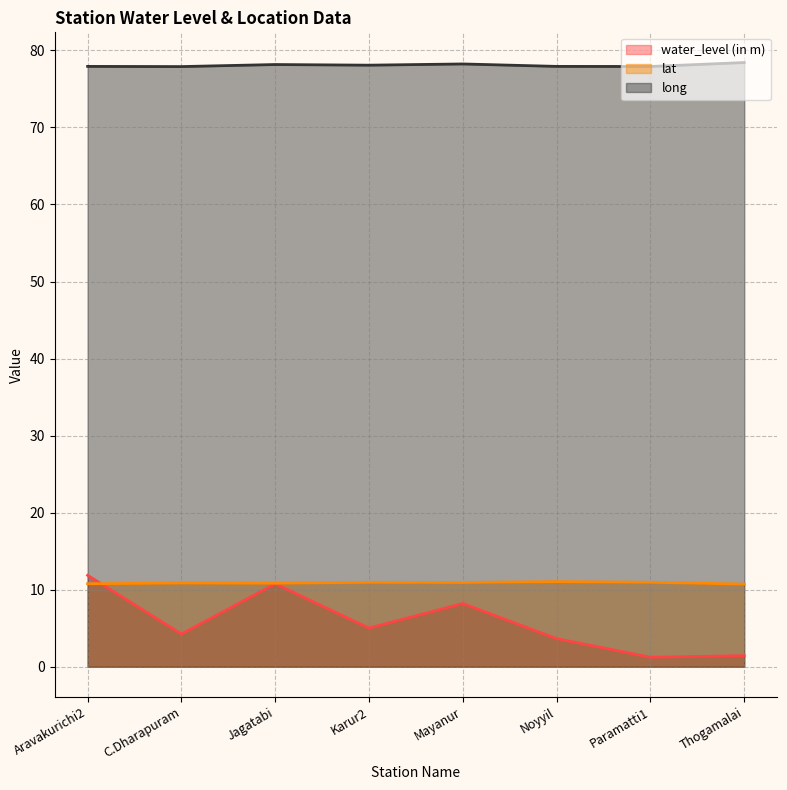

Where is the first local maximum for long?

Jagatabi